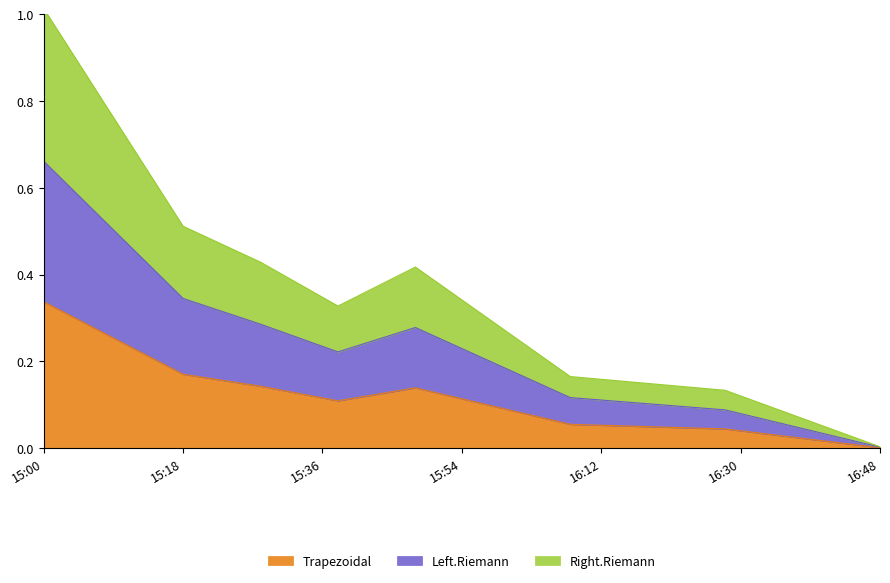

What is the label of the 6th point from the right?

2009-05-30 15:28:00